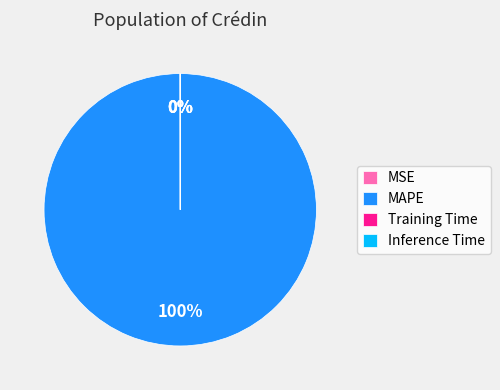

What is the largest slice in the pie chart?

MAPE